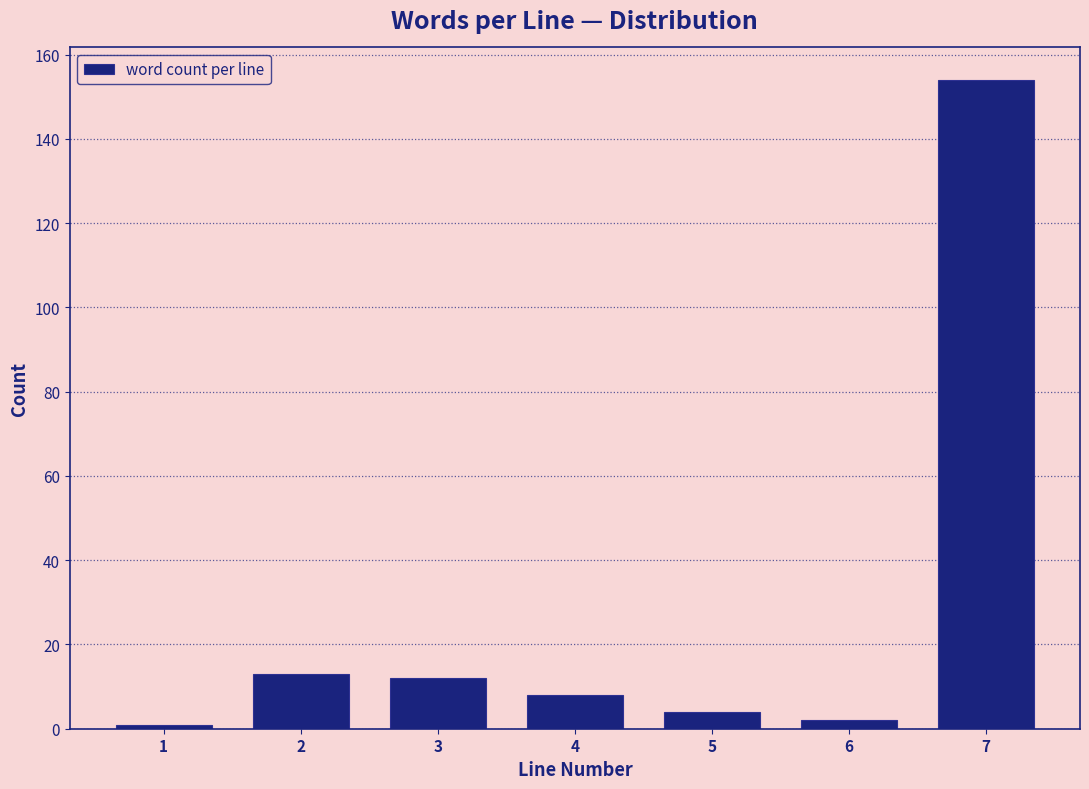

Reading right to left, transcribe all the data shown in this chart.

7=154	6=2	5=4	4=8	3=12	2=13	1=1